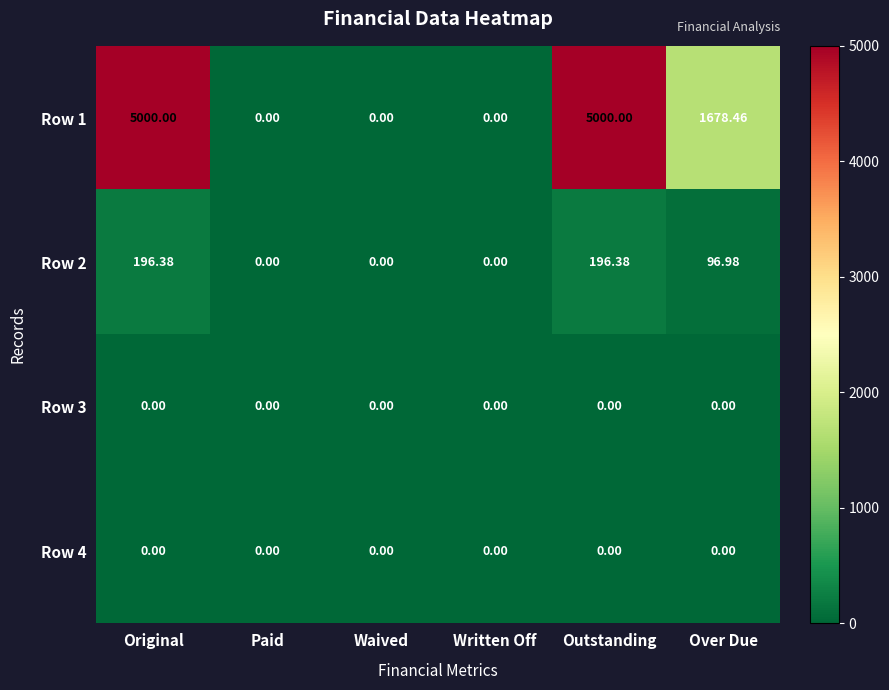

Is the value of Row 2 at Outstanding greater than the value of Row 1 at Waived?

Yes